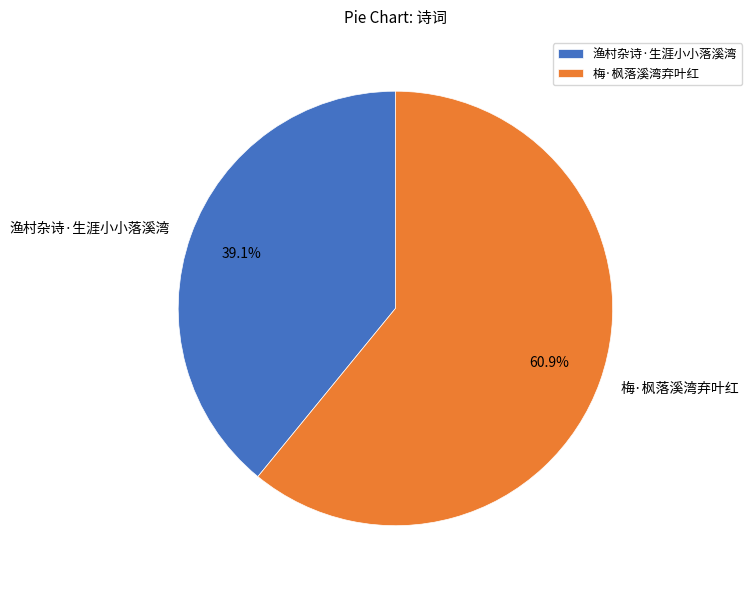

To the nearest percent, what is the difference between the 渔村杂诗·生涯小小落溪湾 and 梅·枫落溪湾弃叶红 slice percentages?

22%